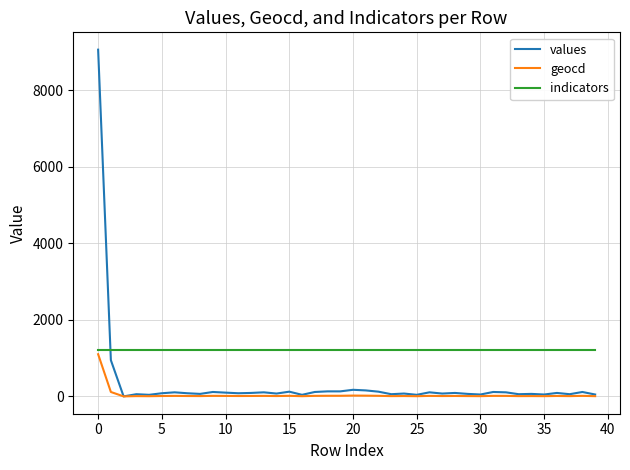

True or false: geocd and indicators cross at least once.

False